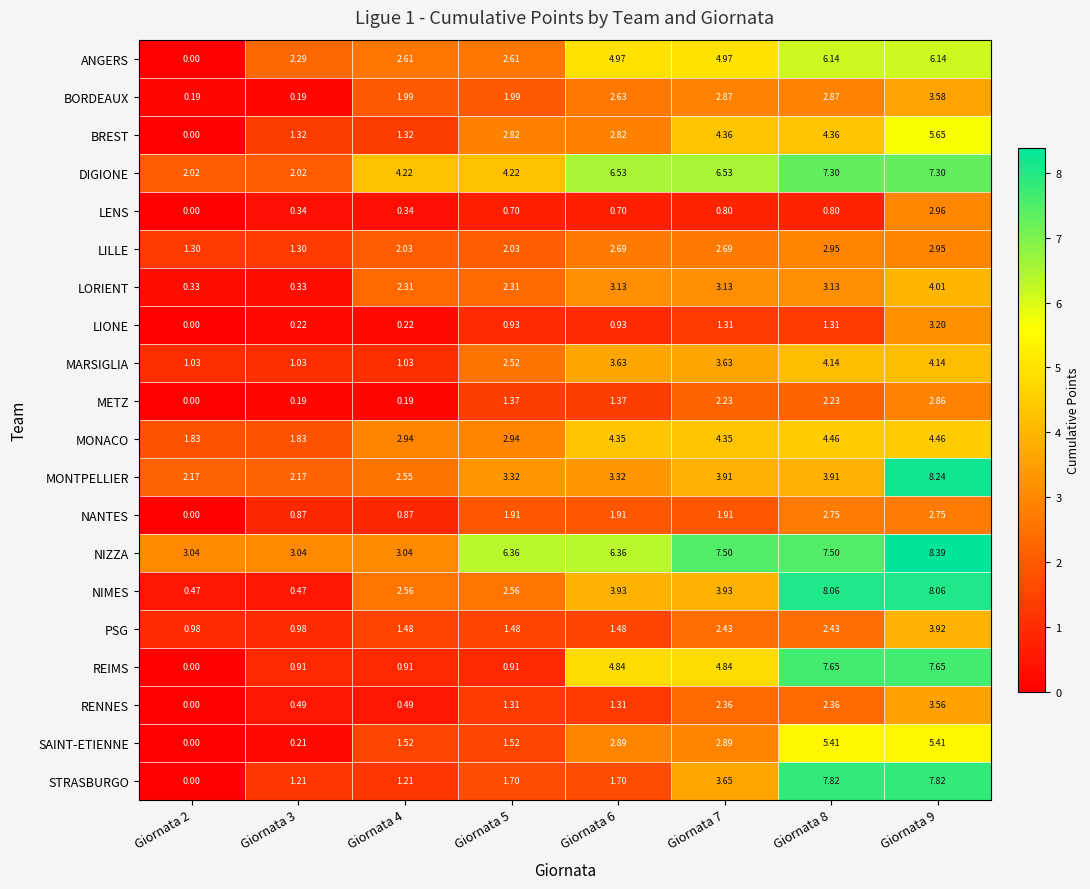

At how many categories does at least one series exceed 0?

8